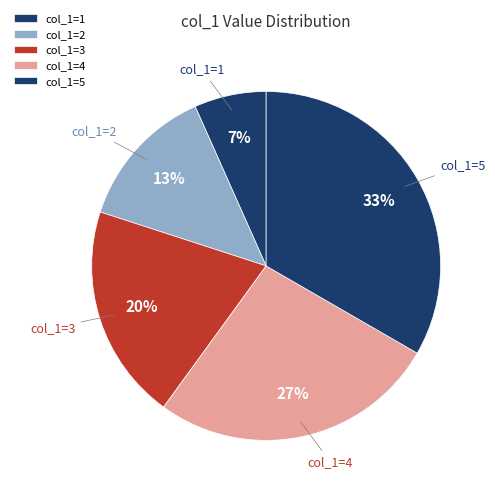

The col_1=5 slice represents 21% of the pie. True or false?

False